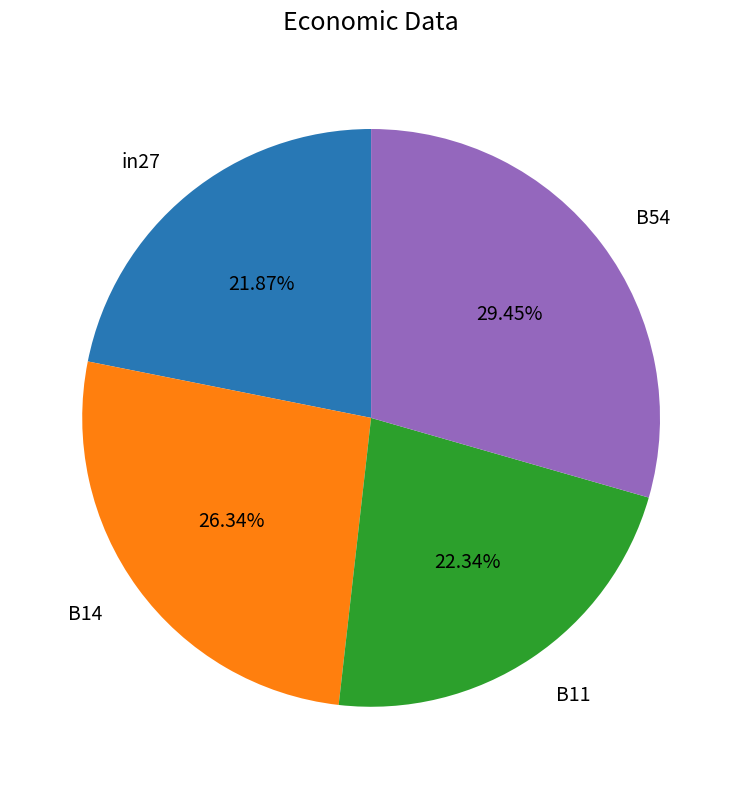

Combined, do B14 and in27 account for over 50%?

No